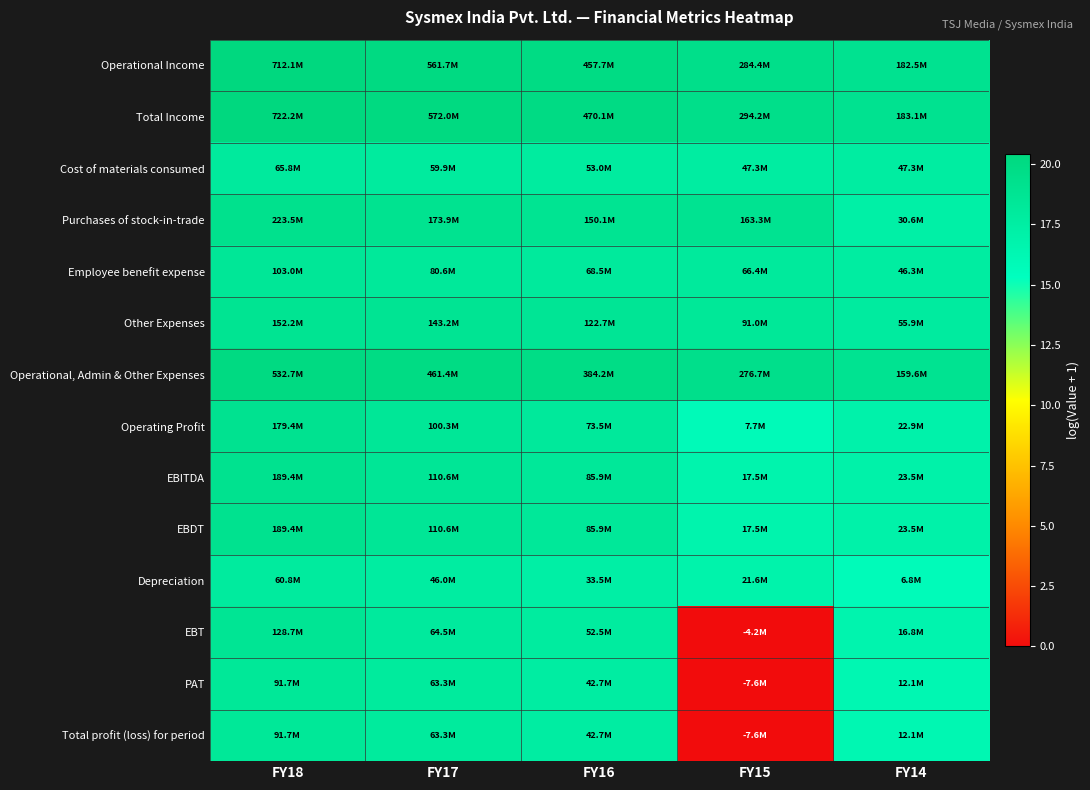

Which has a higher value, FY16 or FY18?

FY18